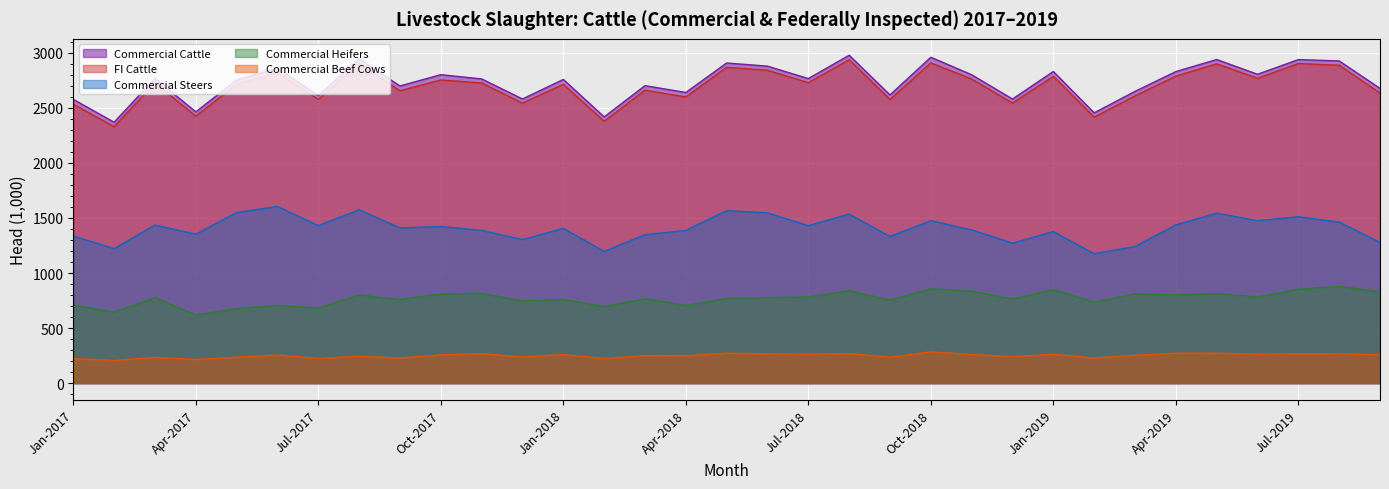

Where is the first local minimum for Commercial Steers?

Feb-2017